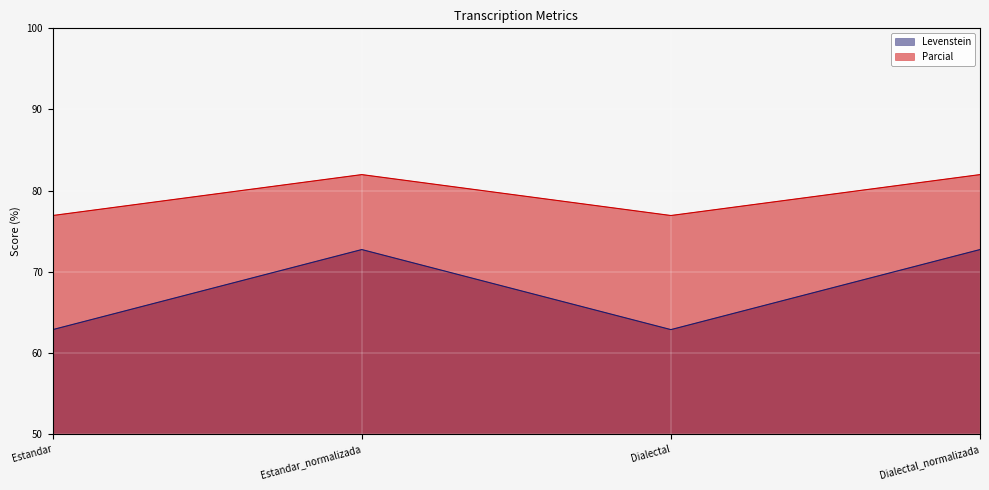

How many series are shown in this chart?

2